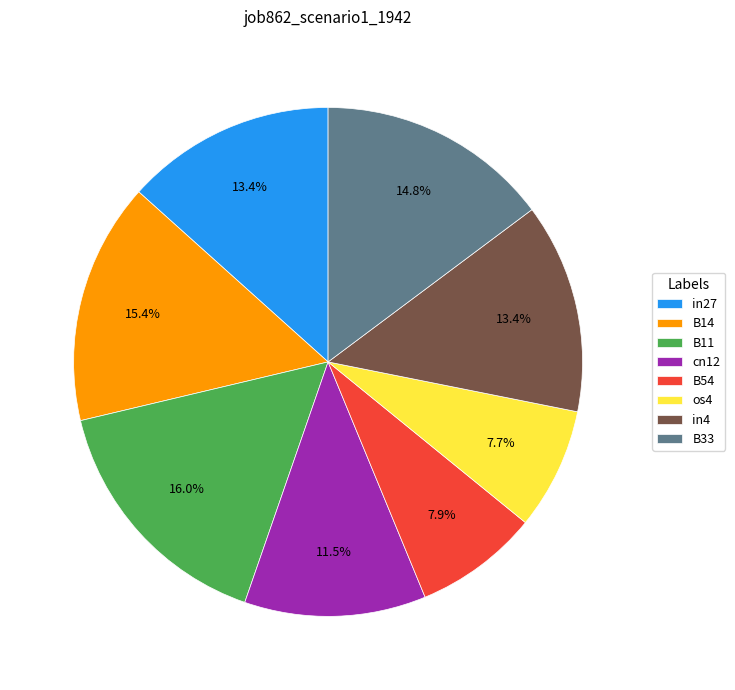

How many slices are in this pie chart?

8